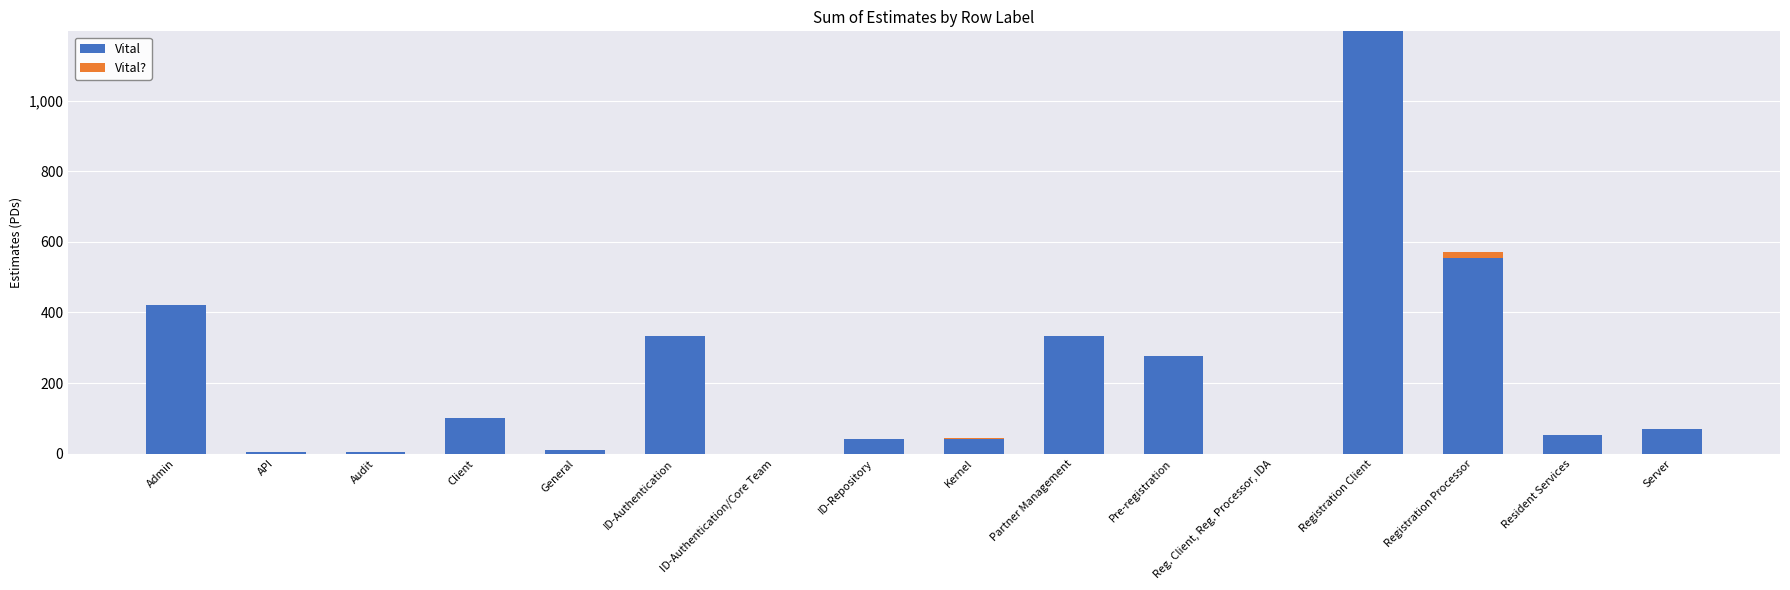

What is the highest value of the Vital series?

1196.0